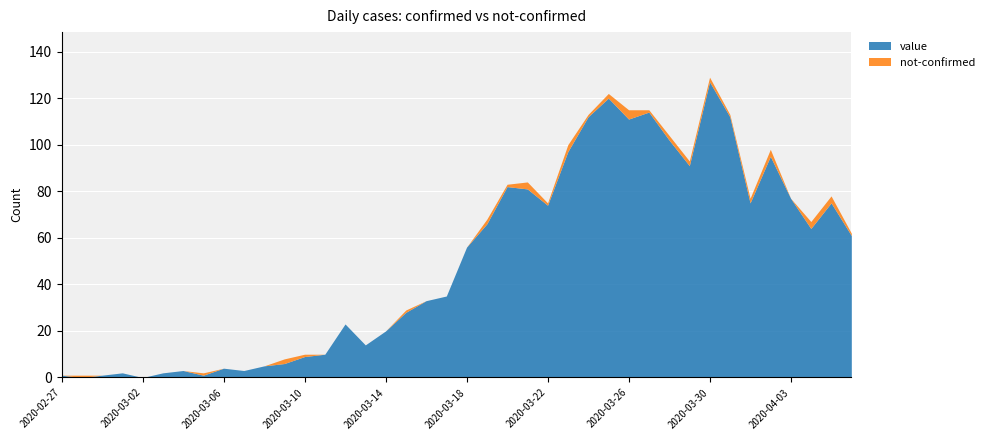

Where is the first local maximum for value?

2020-03-01